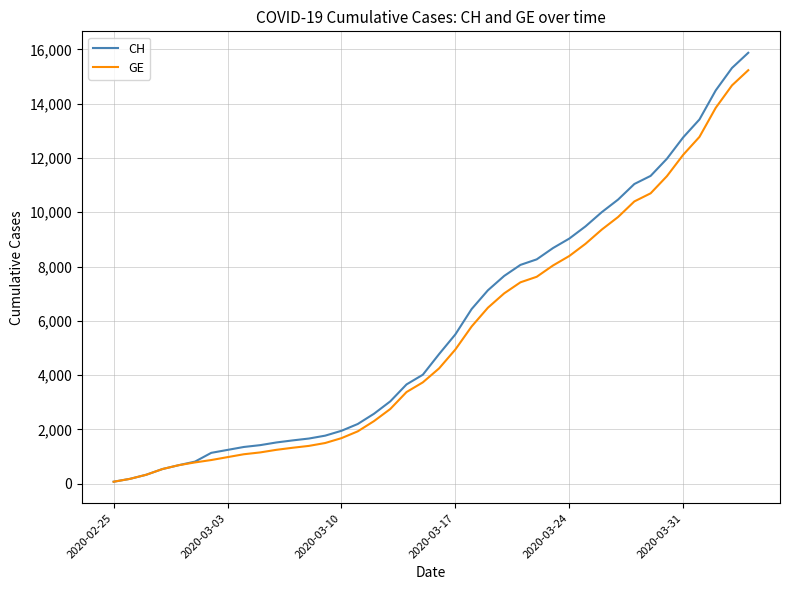

What is the maximum value for GE?

15233